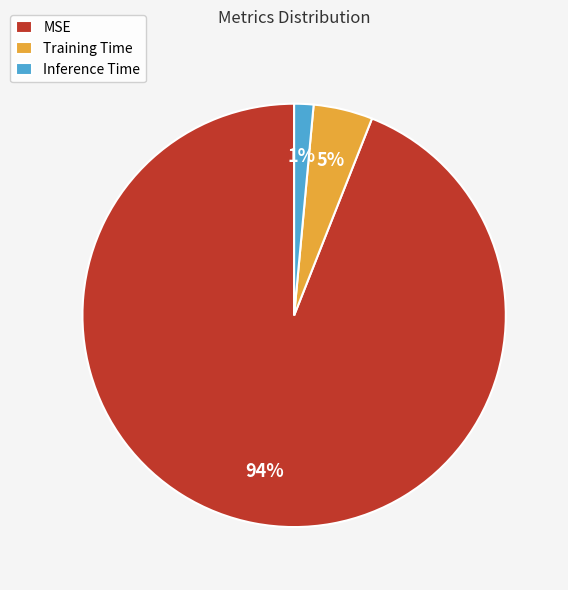

Between Training Time and Inference Time, which is larger?

Training Time